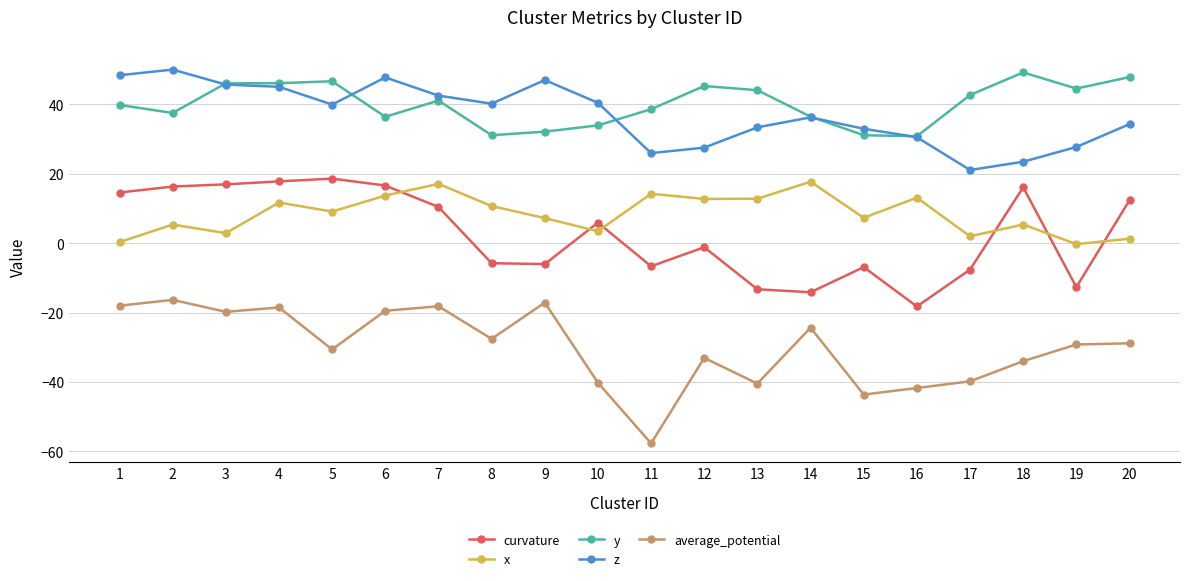

True or false: z has more than 0 interior local peaks.

True